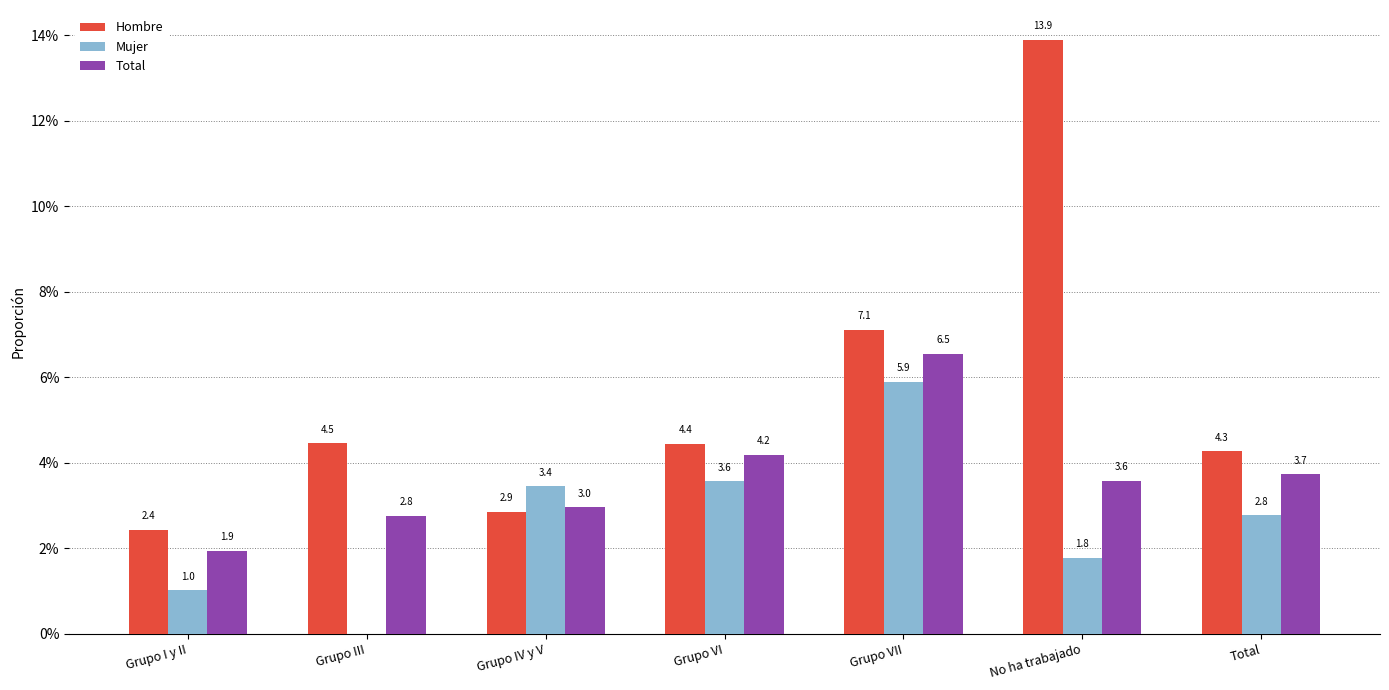

Are the bars horizontal?

No